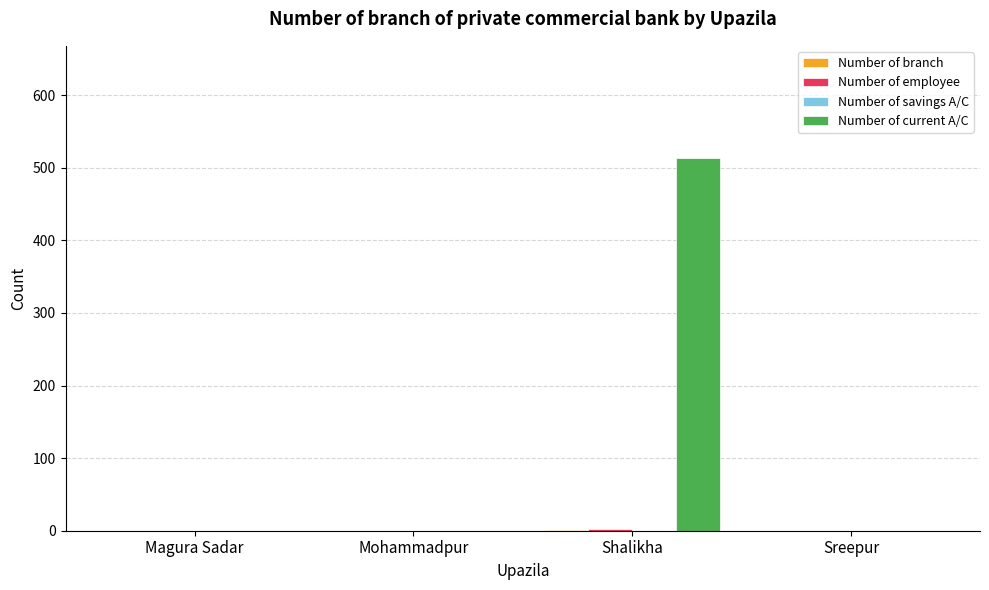

Is it true that Number of current A/C equals 145 at Shalikha?

False